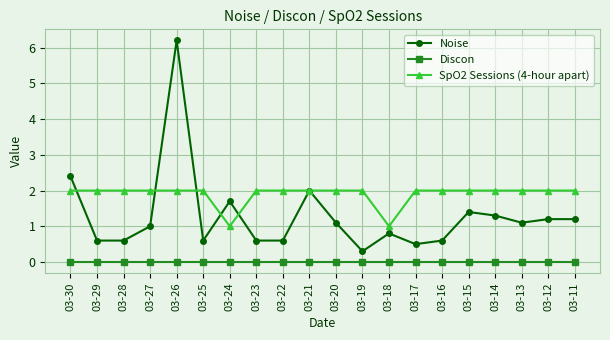

Reading left to right, transcribe all the data shown in this chart.

Noise: 2.4	0.6	0.6	1.0	6.2	0.6	1.7	0.6	0.6	2.0	1.1	0.3	0.8	0.5	0.6	1.4	1.3	1.1	1.2	1.2
Discon: 0.0	0.0	0.0	0.0	0.0	0.0	0.0	0.0	0.0	0.0	0.0	0.0	0.0	0.0	0.0	0.0	0.0	0.0	0.0	0.0
SpO2 Sessions (4-hour apart): 2.0	2.0	2.0	2.0	2.0	2.0	1.0	2.0	2.0	2.0	2.0	2.0	1.0	2.0	2.0	2.0	2.0	2.0	2.0	2.0